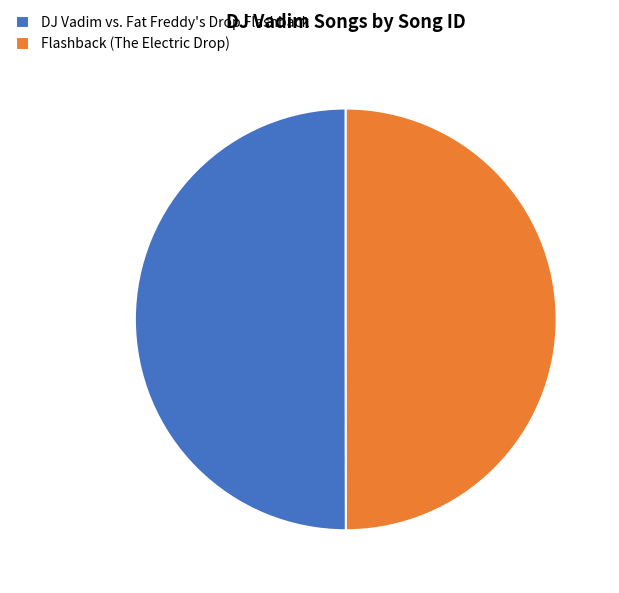

Approximately how many times larger is the value at Flashback (The Electric Drop) compared to DJ Vadim vs. Fat Freddy's Drop Flashback?

1.0